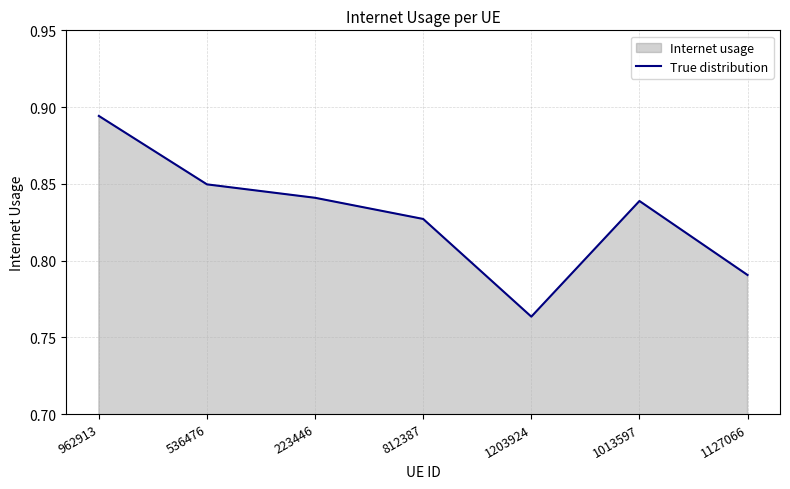

How many lines are shown in the chart?

1